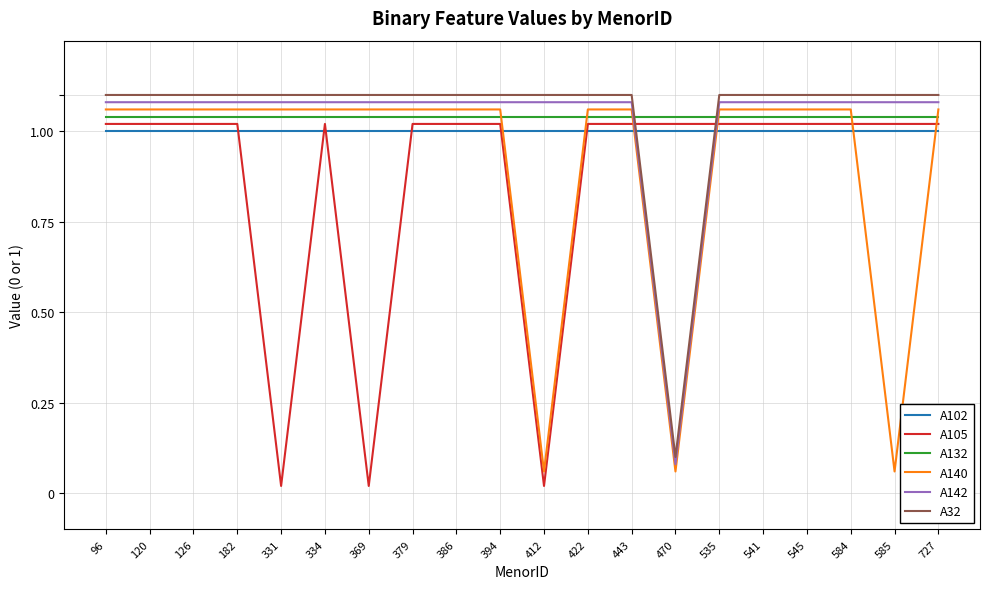

Is it true that A105 equals 1.0 at 727?

True